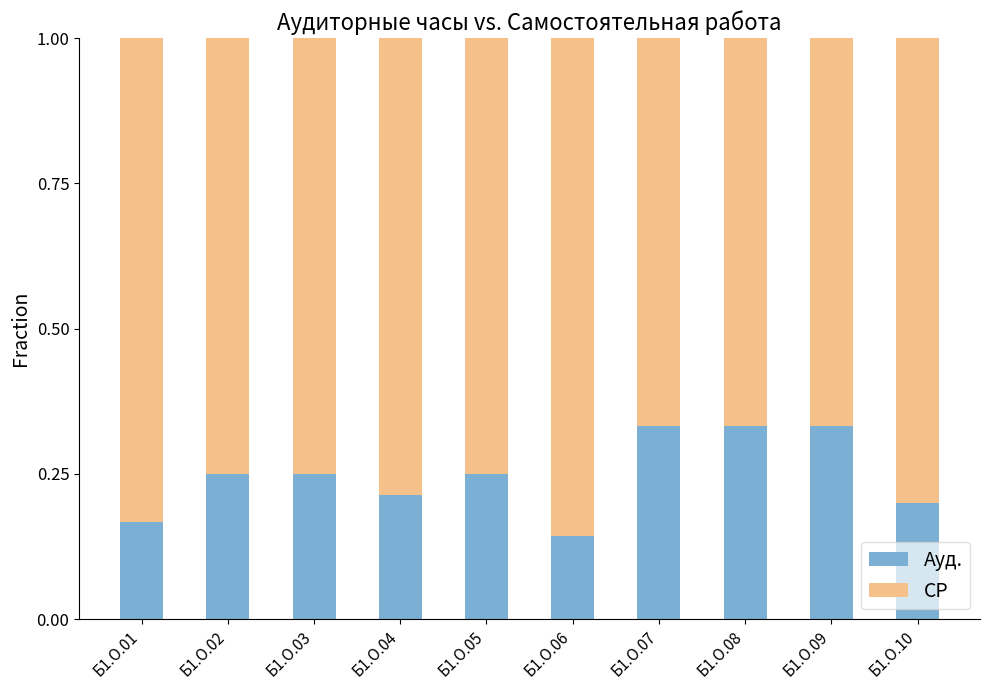

What are all the series names shown in the legend?

Ауд., СР